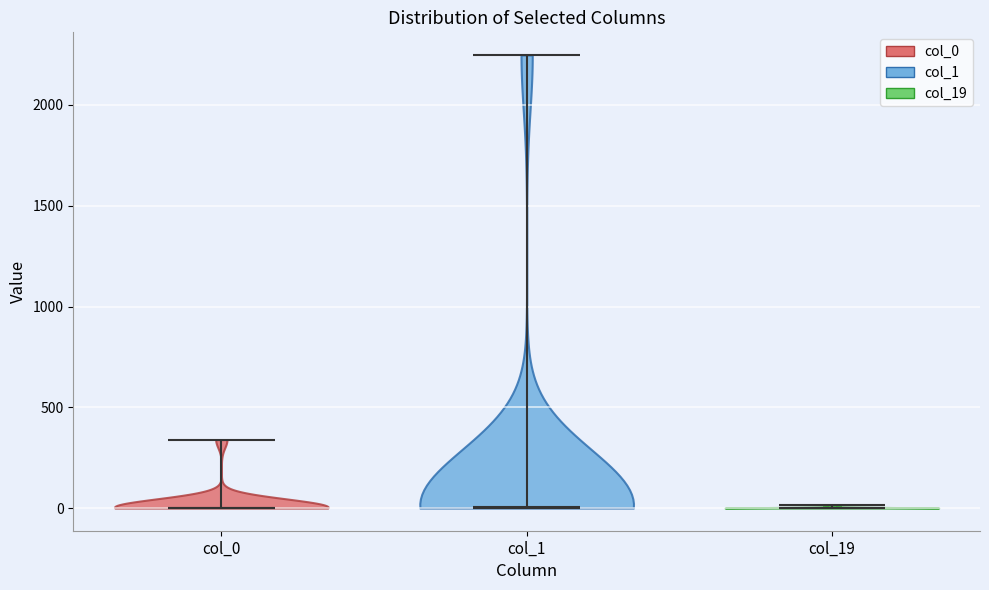

Reading left to right, read every violin against the y-axis: where its median line is, and the lowest and highest points it reaches. The values are not printed on the chart, so give them approximately, as read against the axis.

col_0: median line 0, lowest point 0, highest point 350
col_1: median line 0, lowest point 0, highest point 2250
col_19: median line 0, lowest point 0, highest point 0